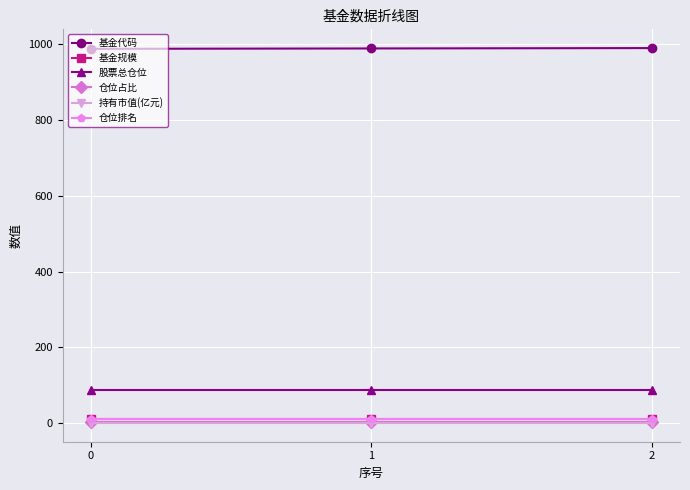

Does the chart display data point markers on the line(s)?

Yes